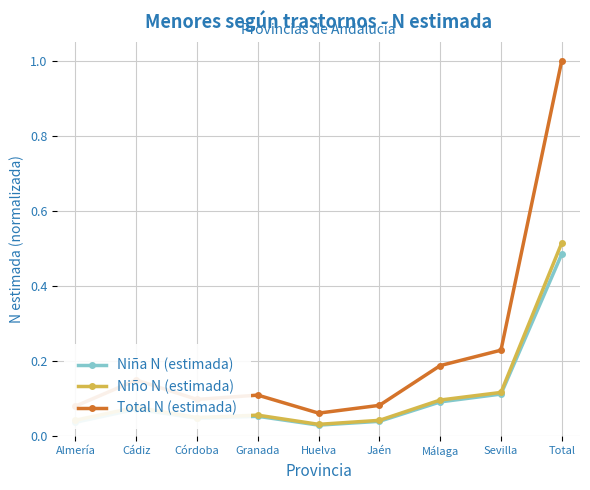

At which category is the sum across all series the highest?

Total